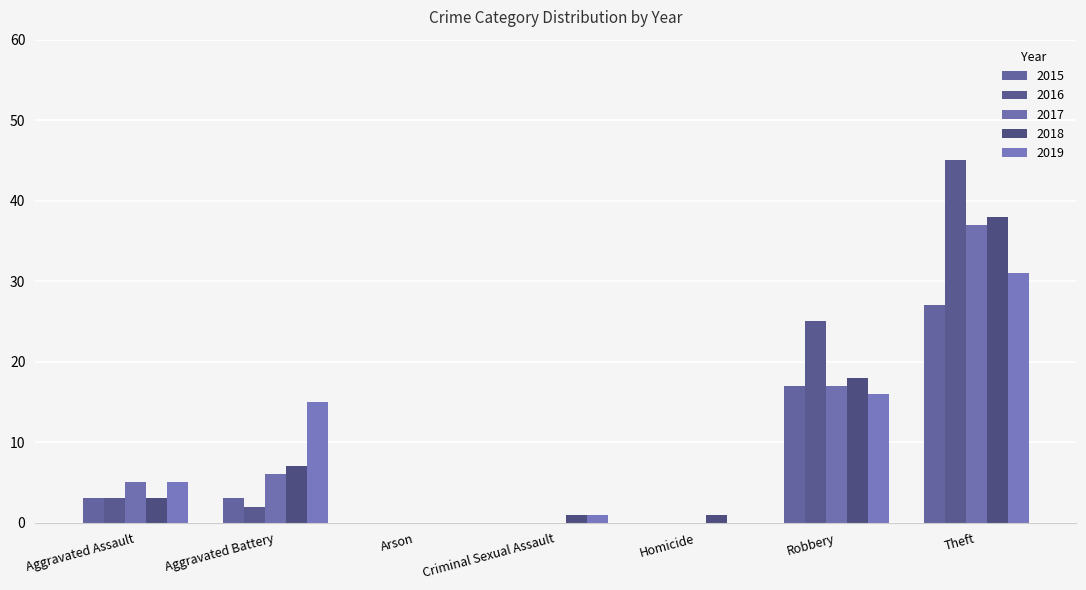

Reading left to right, transcribe all the data shown in this chart.

2015: 3	3	0	0	0	17	27
2016: 3	2	0	0	0	25	45
2017: 5	6	0	0	0	17	37
2018: 3	7	0	1	1	18	38
2019: 5	15	0	1	0	16	31